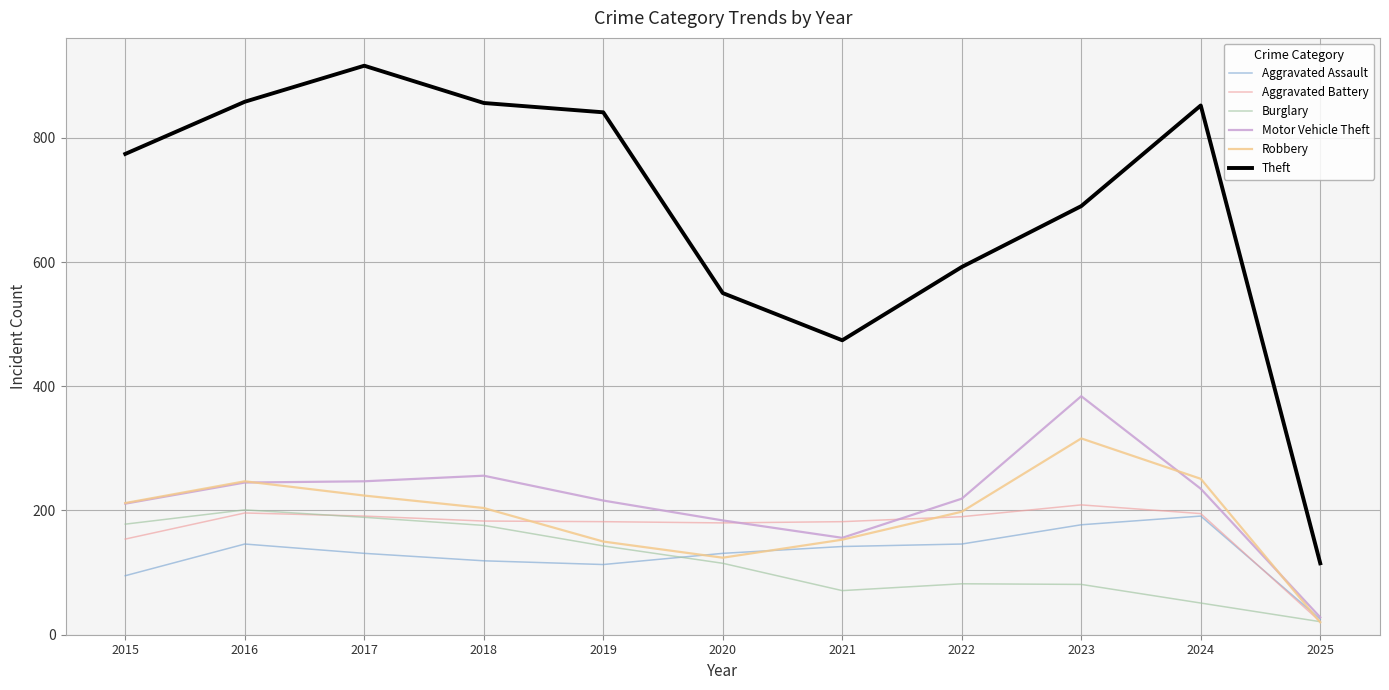

Is the value of Theft at 2017 greater than the value of Robbery at 2025?

Yes